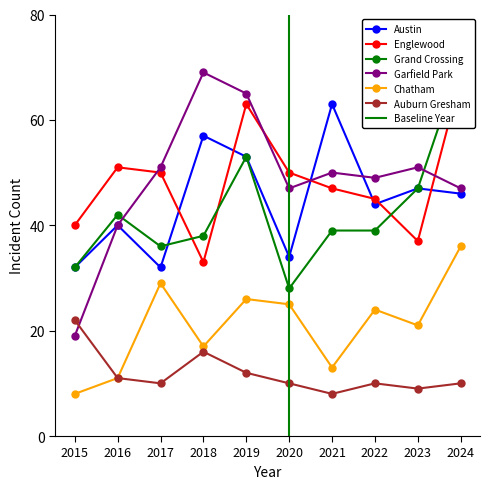

What is the difference between the maximum and minimum values in the Grand Crossing series?

43